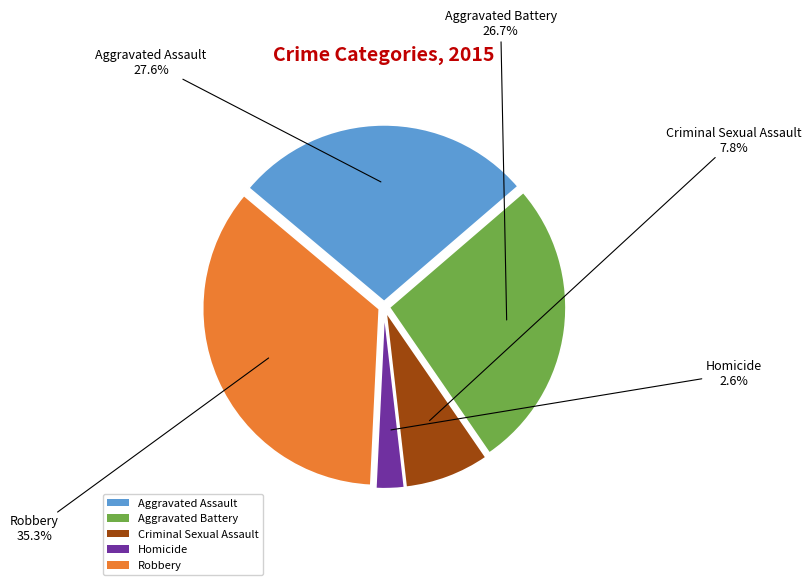

What portion of the pie excludes Criminal Sexual Assault?

92.2%